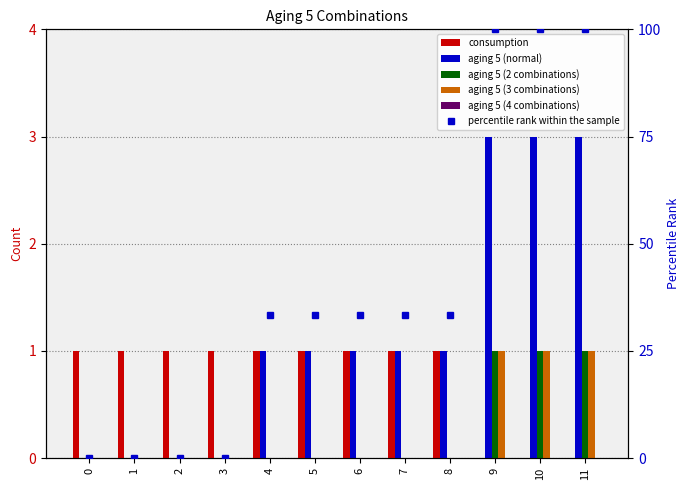

Rank the series by their maximum value, from lowest to highest.

aging 5 (4 combinations), consumption, aging 5 (2 combinations), aging 5 (3 combinations), aging 5 (normal), percentile rank within the sample